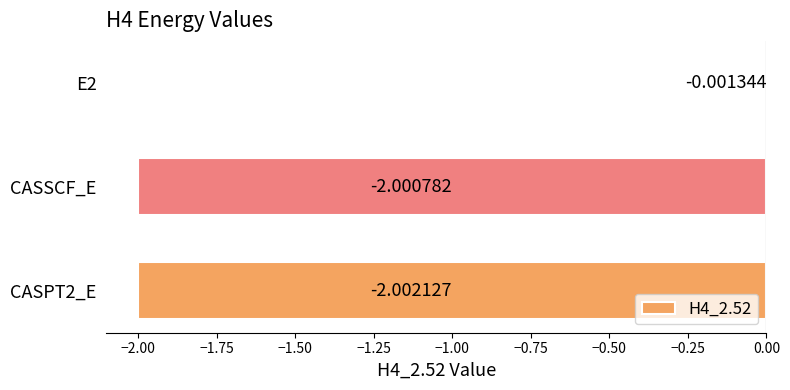

What is the sum of the values at CASPT2_E and E2?

-2.0